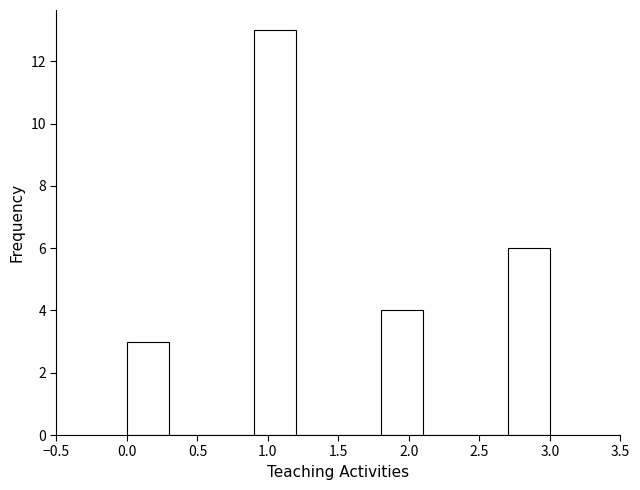

How tall is the bar that spans 0.9 to 1.2 on the x-axis? The values are not printed on the chart, so give them approximately, as read against the axis.

13